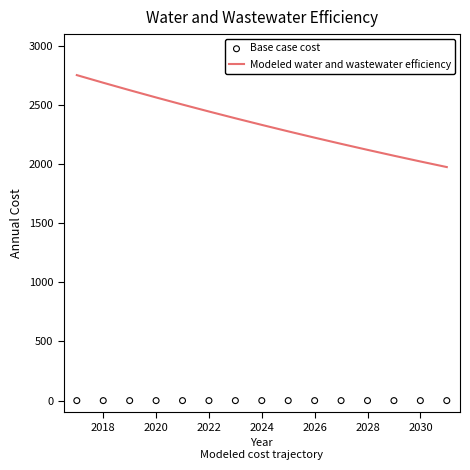

At how many categories does at least one series exceed 1074?

15